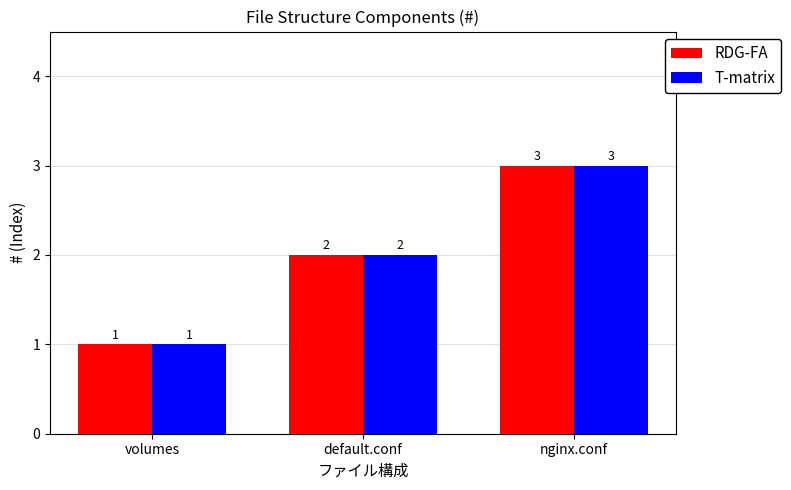

Does the chart contain any negative values?

No